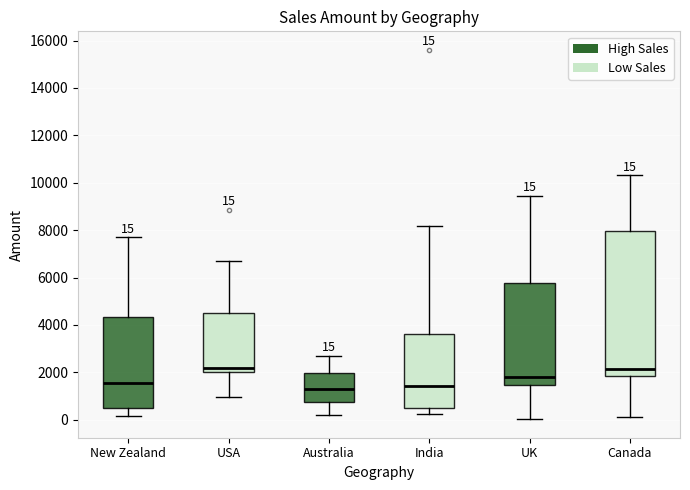

Comparing the boxes themselves (not the whiskers), which one is the tallest?

Canada